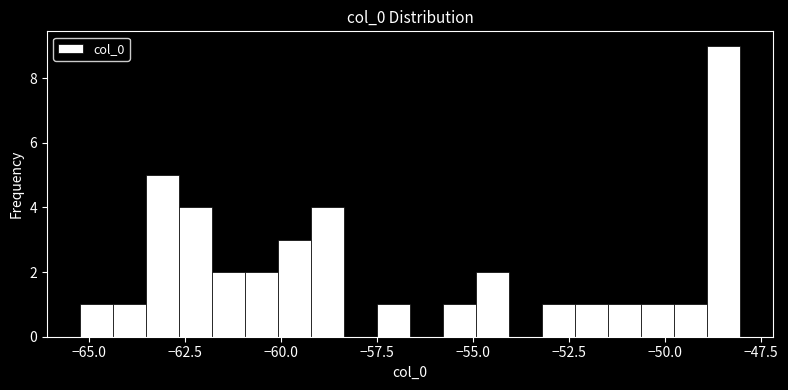

Read against the x-axis, roughly where is the centre of the tallest bar?

-48.5